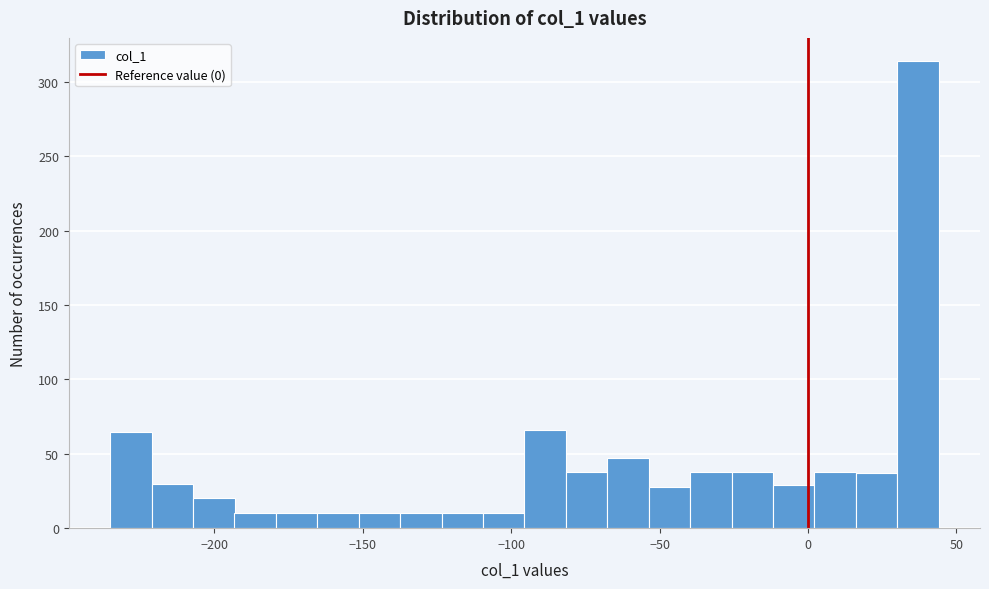

Read against the x-axis, roughly where is the centre of the tallest bar?

35